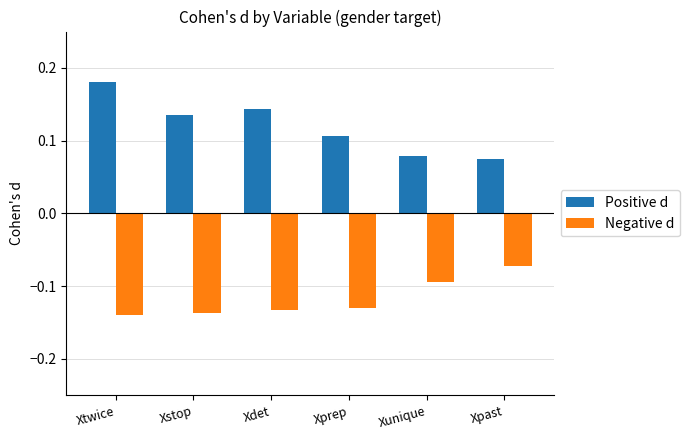

Which category has the highest value across all series?

Xtwice